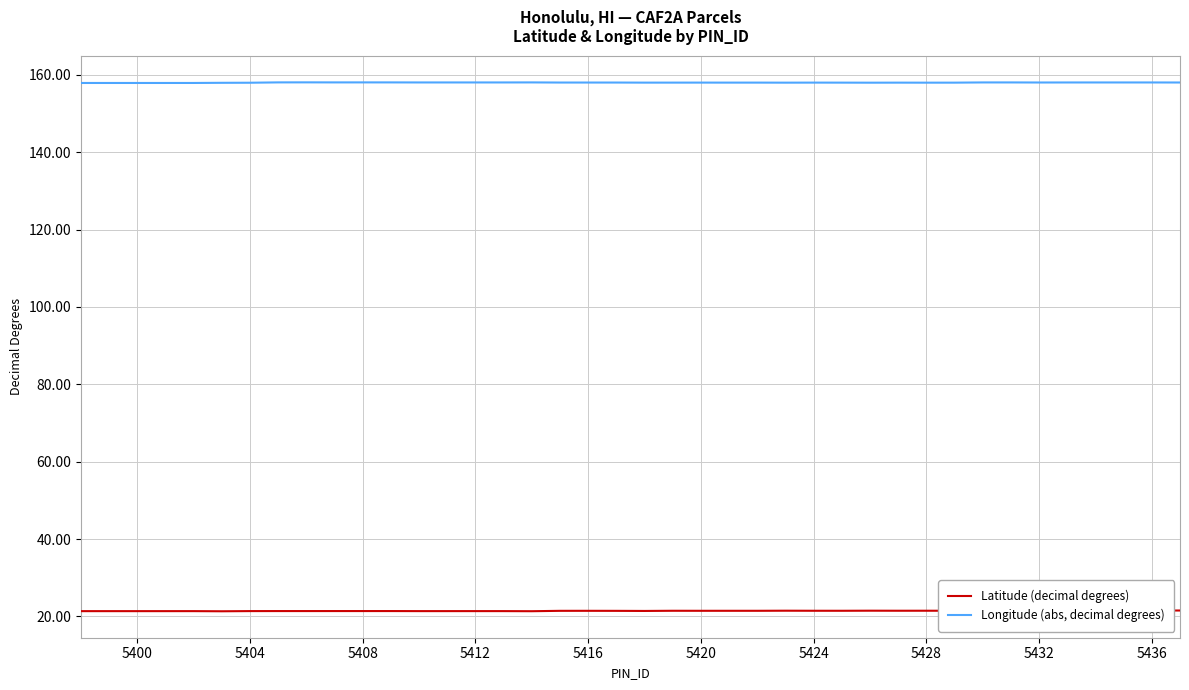

What is the average value of the Longitude (abs, decimal degrees) series?

158.0